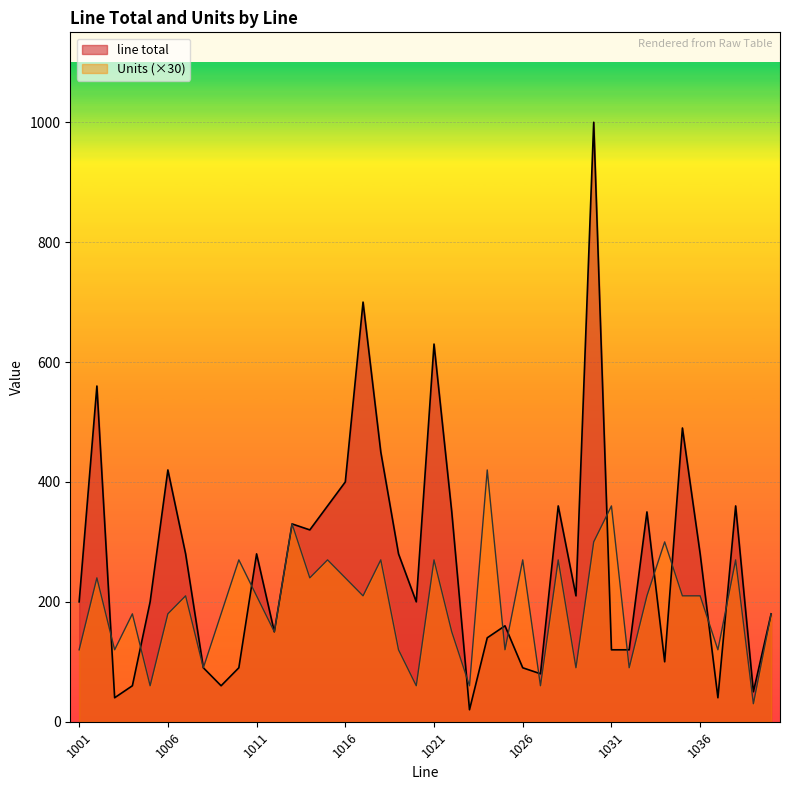

True or false: Units has a value of 240 at 1002.

True